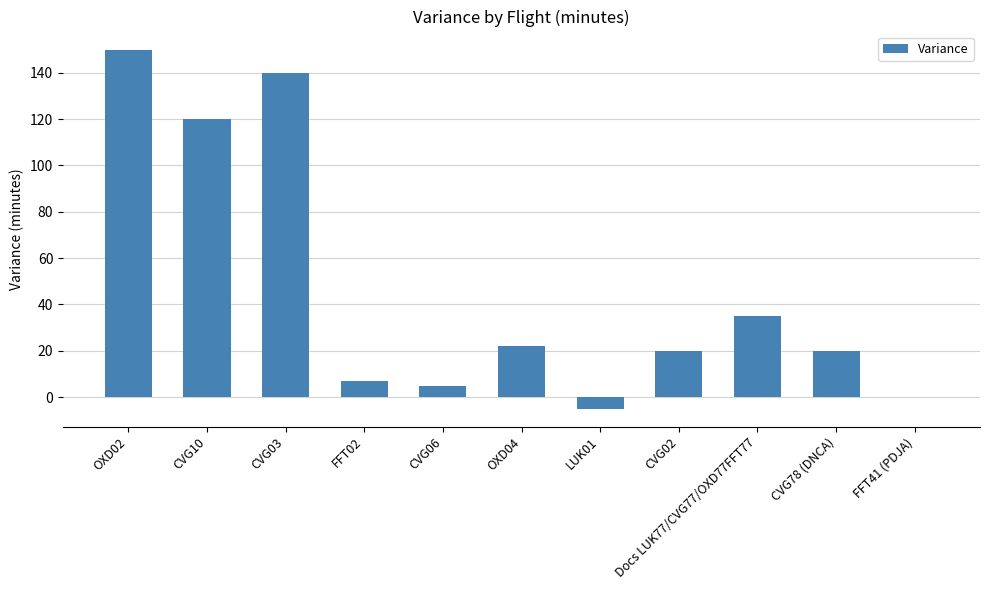

Reading left to right, extract all data points from this chart.

OXD02=150	CVG10=120	CVG03=140	FFT02=7	CVG06=5	OXD04=22	LUK01=-5	CVG02=20	Docs LUK77/CVG77/OXD77FFT77=35	CVG78 (DNCA)=20	FFT41 (PDJA)=0